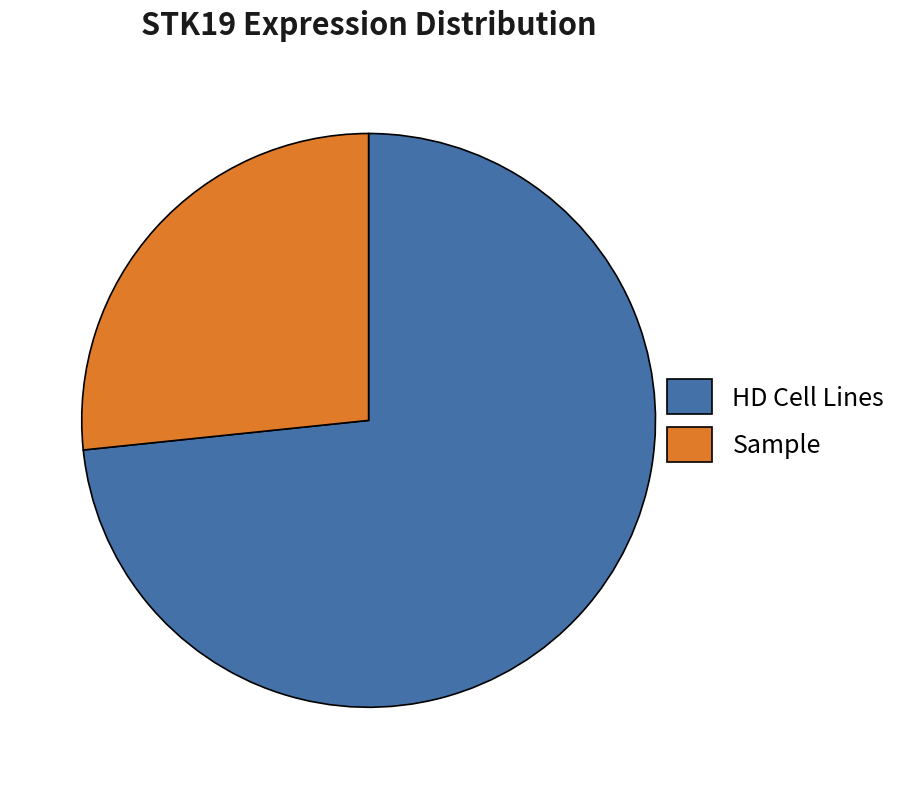

The HD Cell Lines slice represents 73% of the pie. True or false?

True